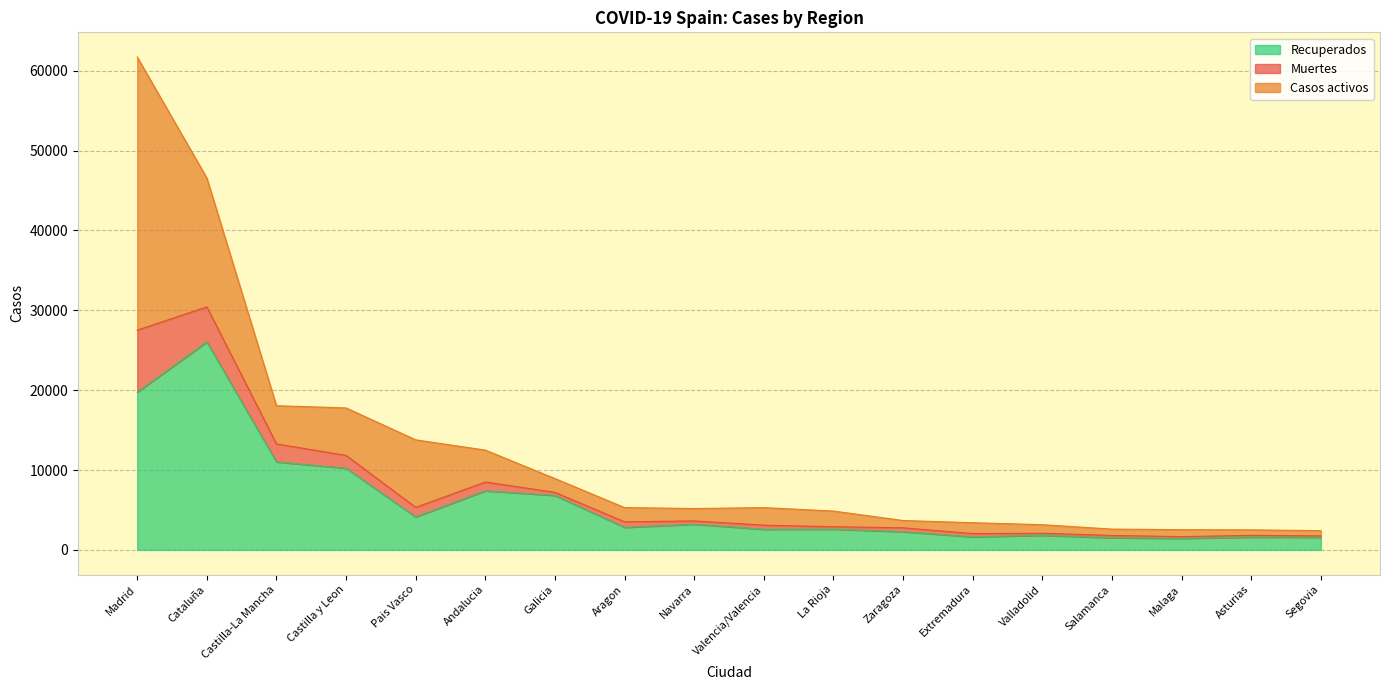

What is the total value across all series at Castilla-La Mancha?

18053